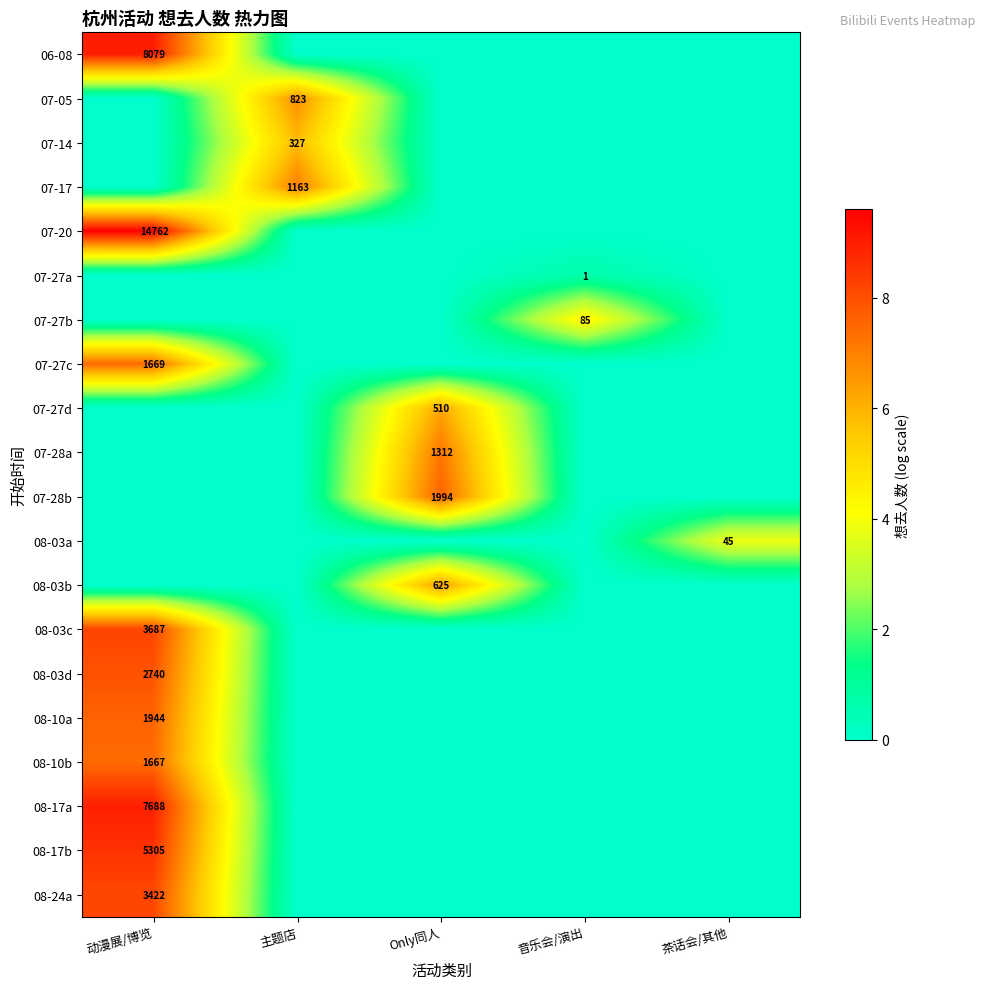

What is the difference between the highest and lowest values at 茶话会/其他?

3.8